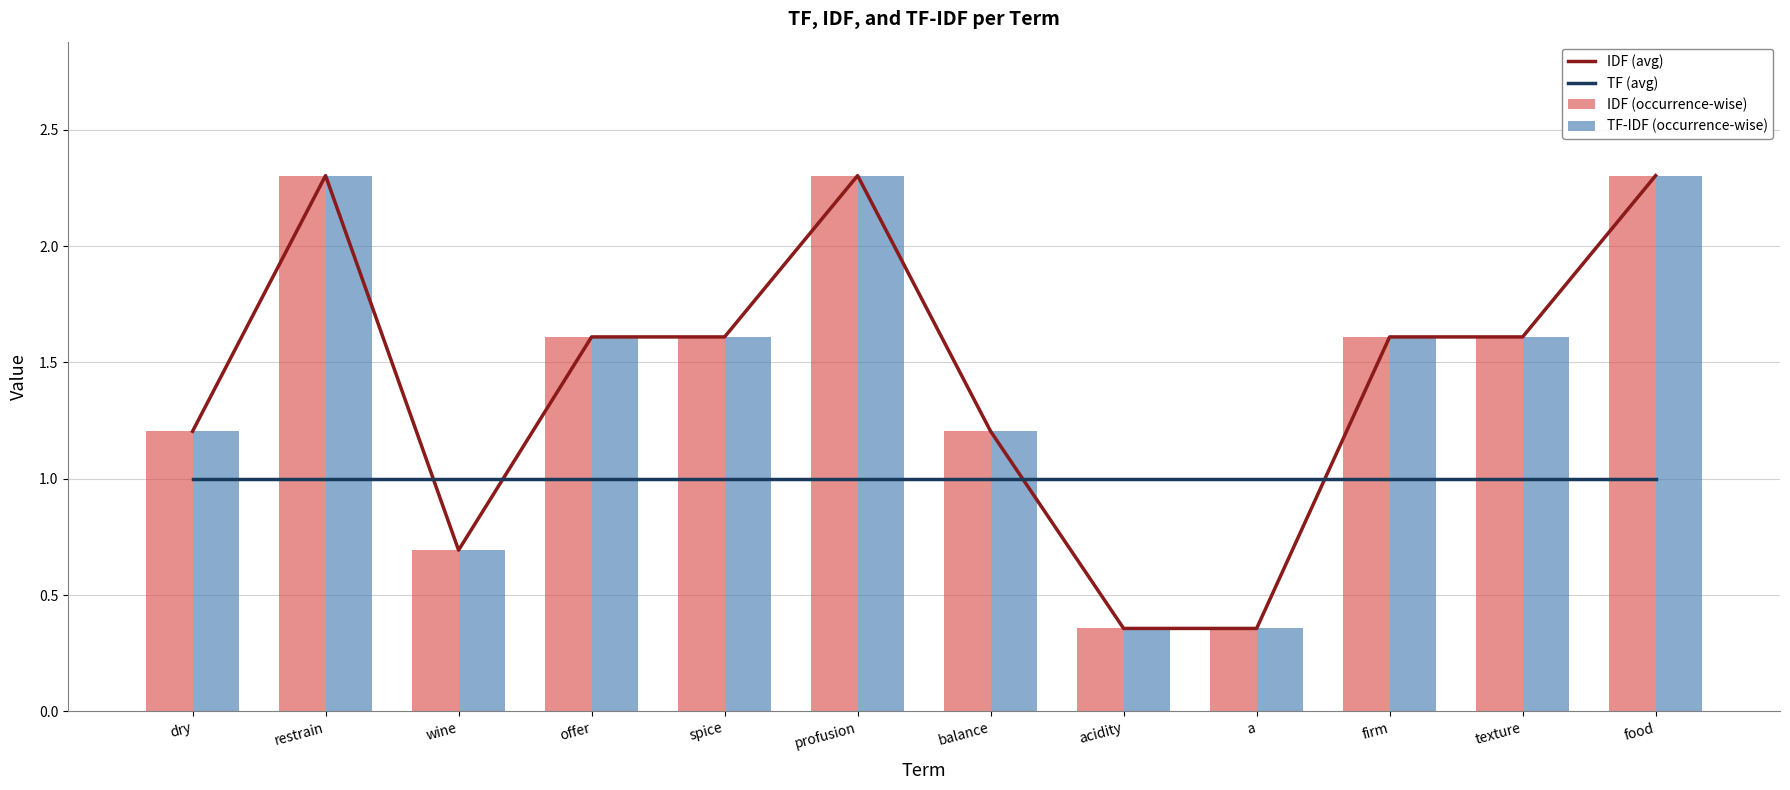

What is the average value of the IDF (avg) series?

1.4